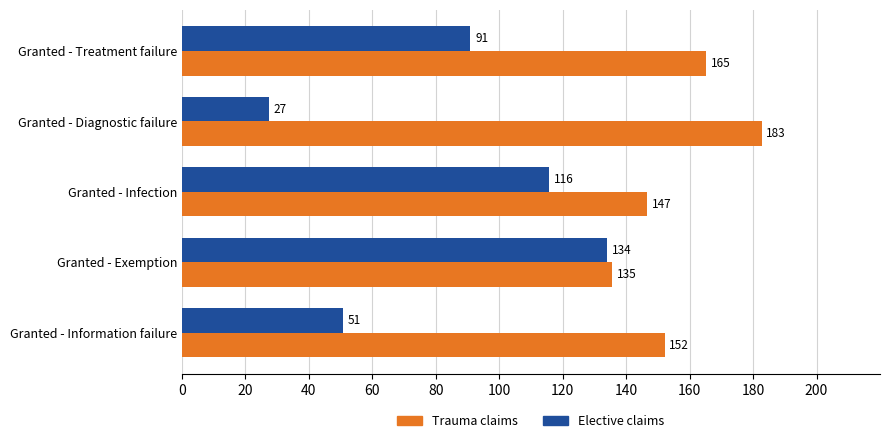

Which category has the highest value in the Trauma claims series?

Granted - Diagnostic failure